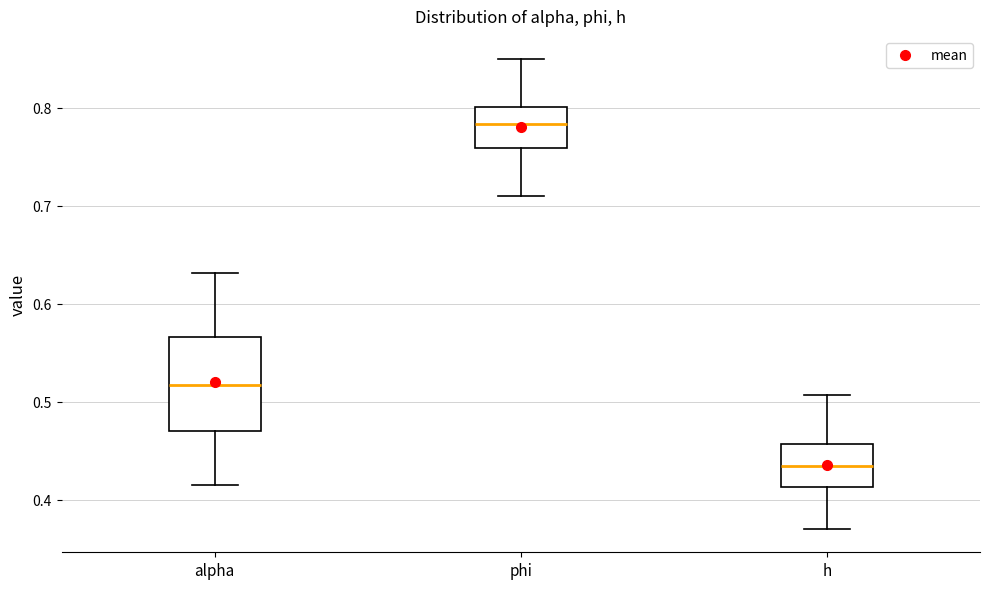

Where does the lower whisker of the box for h end on the y-axis? The values are not printed on the chart, so give them approximately, as read against the axis.

0.37